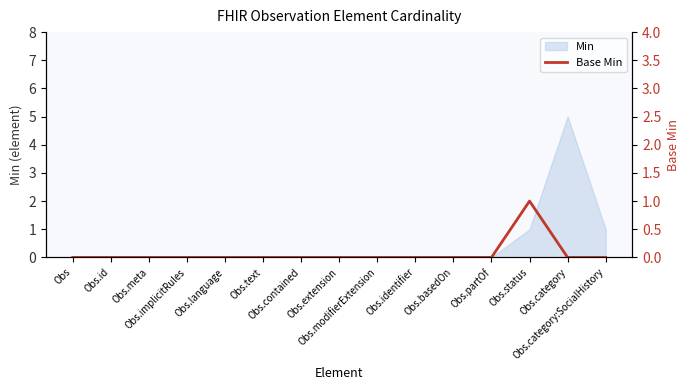

True or false: the data has more than 0 interior local peaks.

True